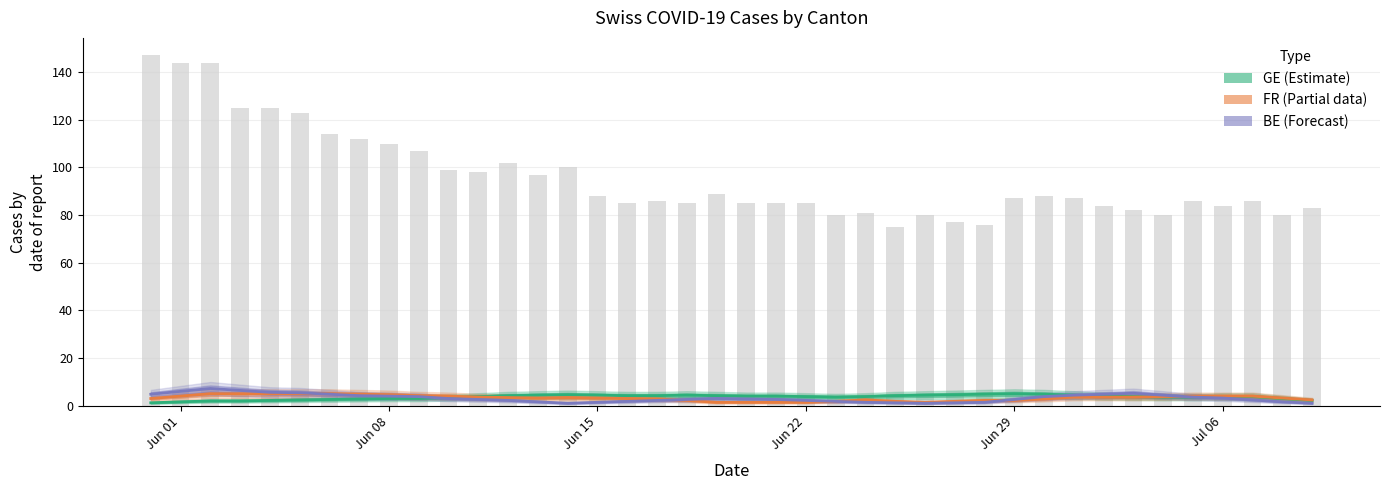

What is the label of the 30th bar from the left?

Jun 29